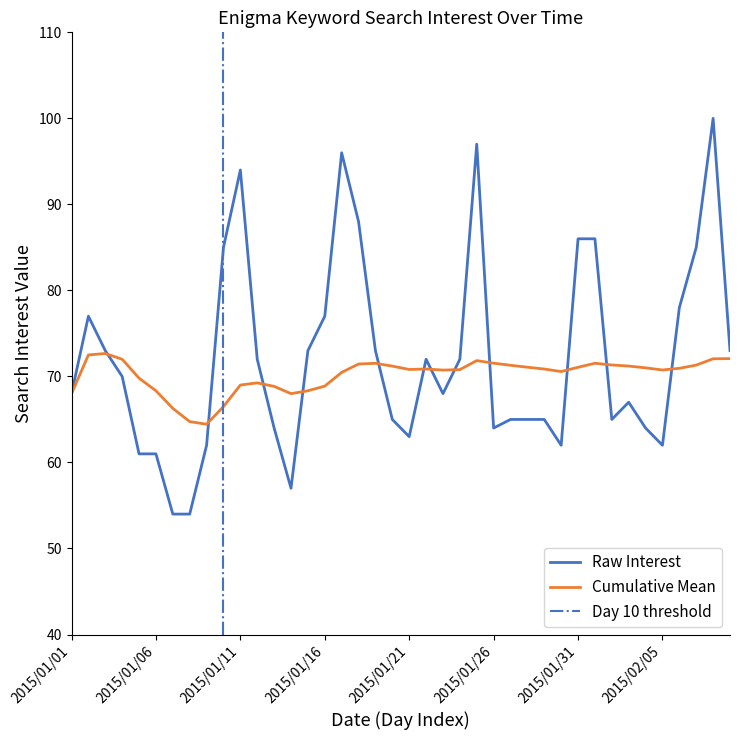

What is the value of the 2nd point from the left?

77